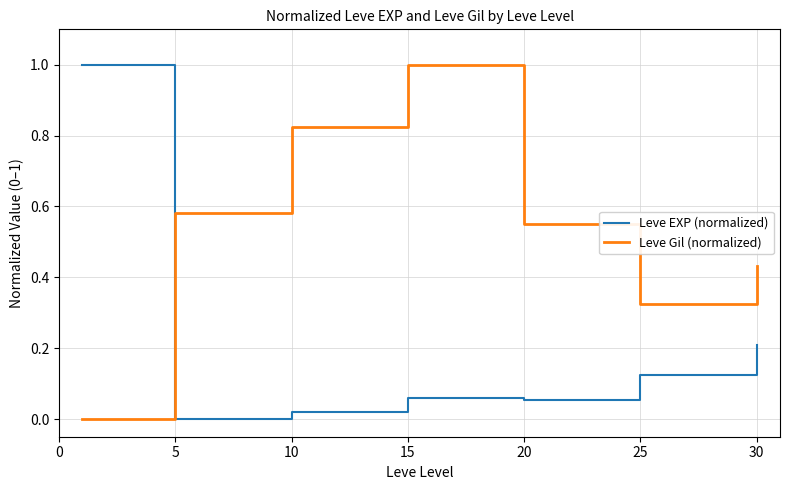

True or false: Leve EXP (normalized) and Leve Gil (normalized) intersect in this chart.

True